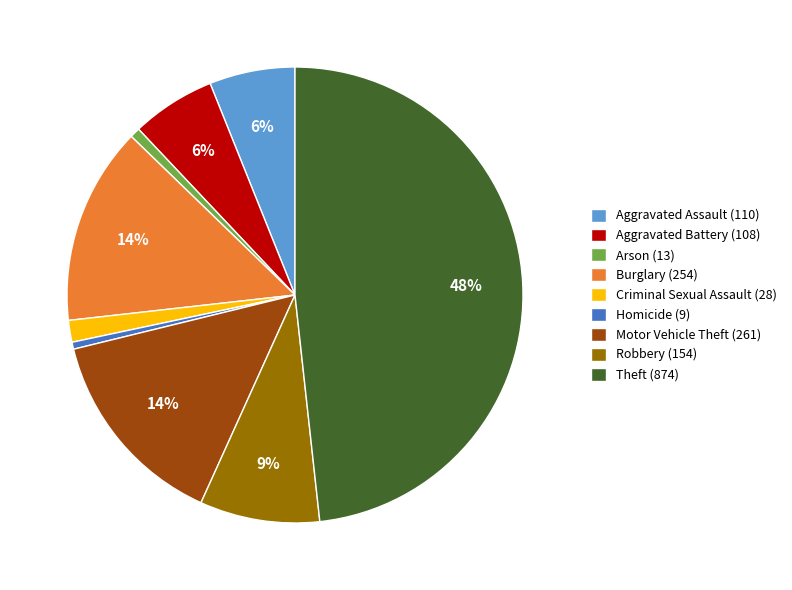

What percentage is the Theft (874) slice, to the nearest percent?

48%